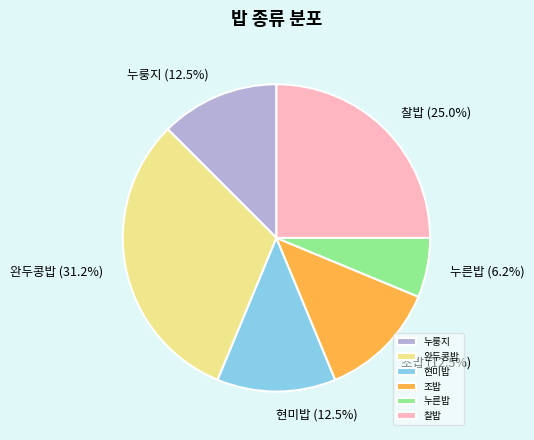

Which category has the smallest portion of the pie?

누른밥